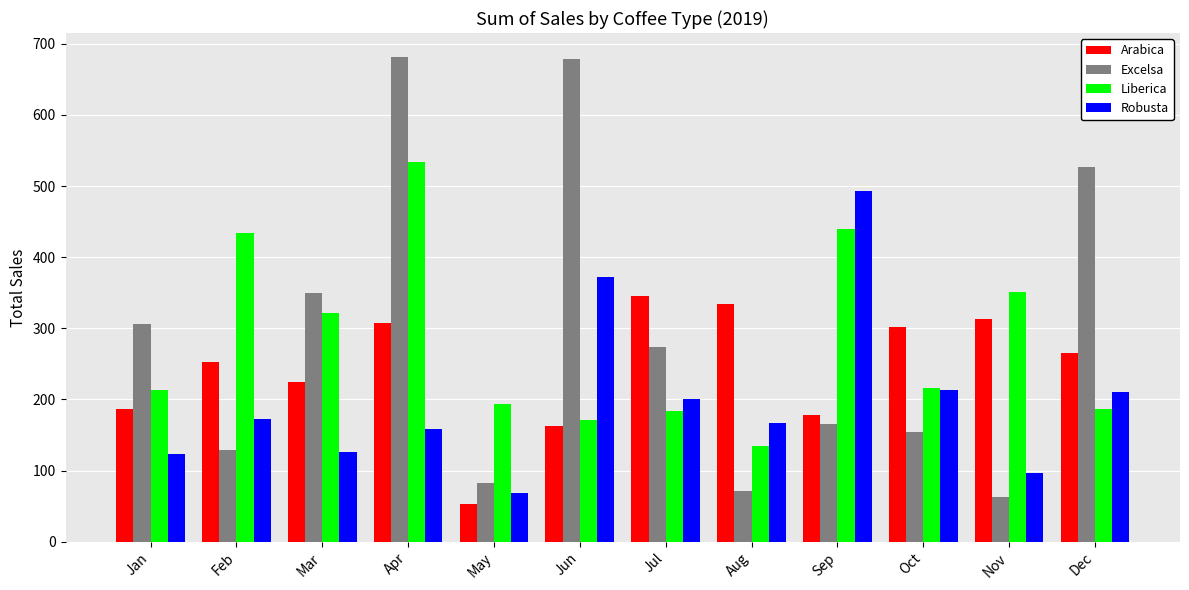

List the series in order of their peak value, highest first.

Excelsa, Liberica, Robusta, Arabica